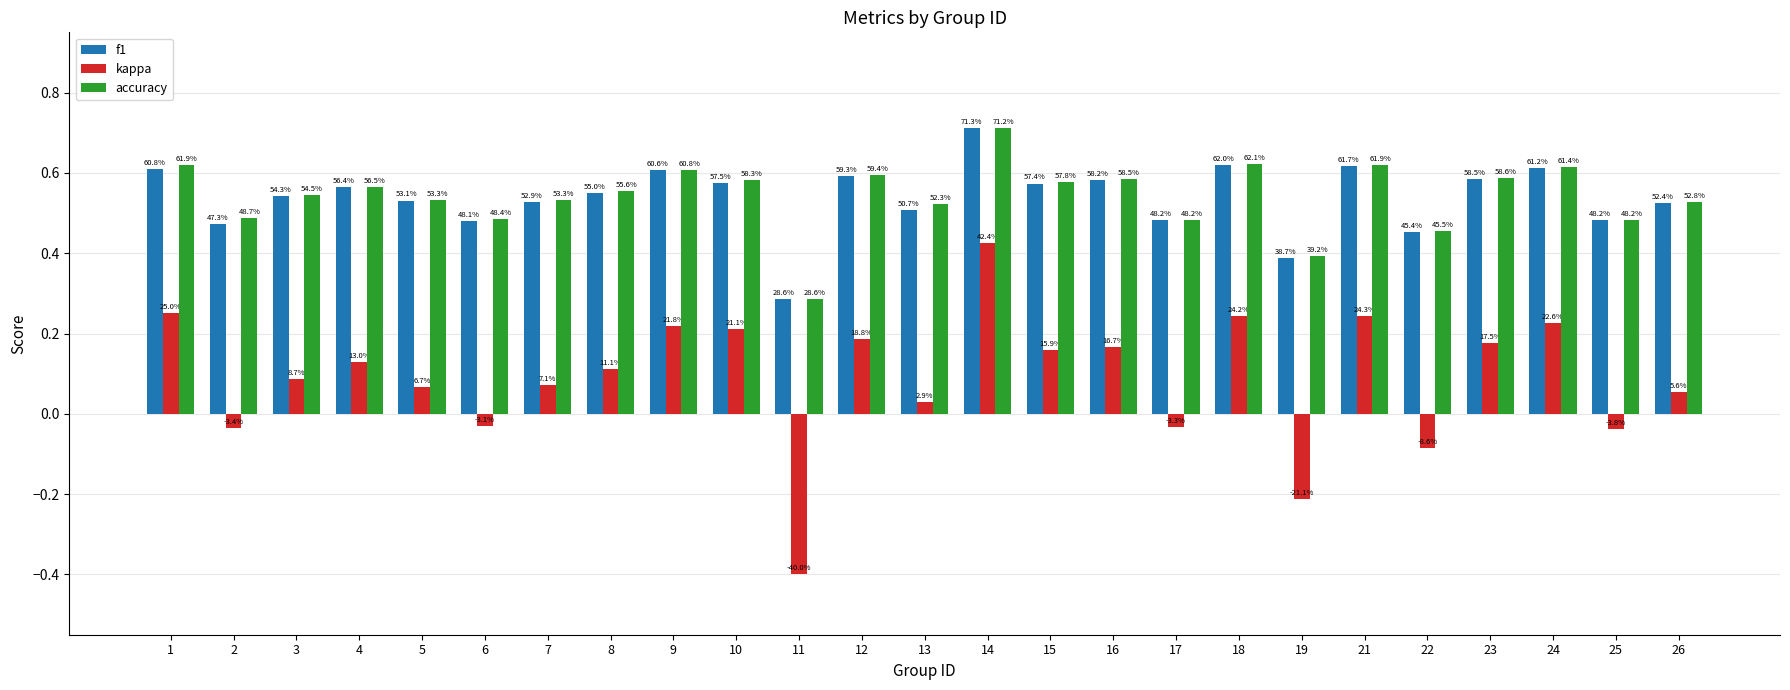

Is it true that kappa equals -0.0 at 6?

True